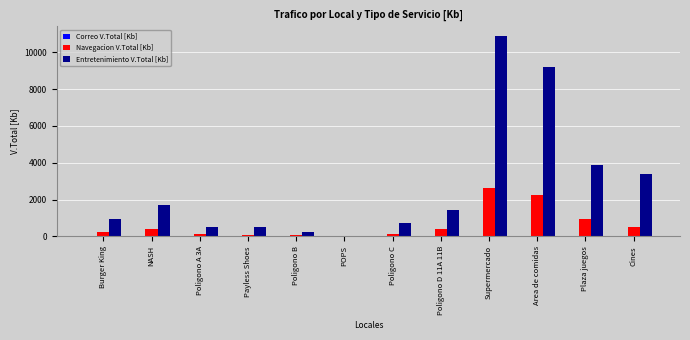

Are the bars horizontal?

No